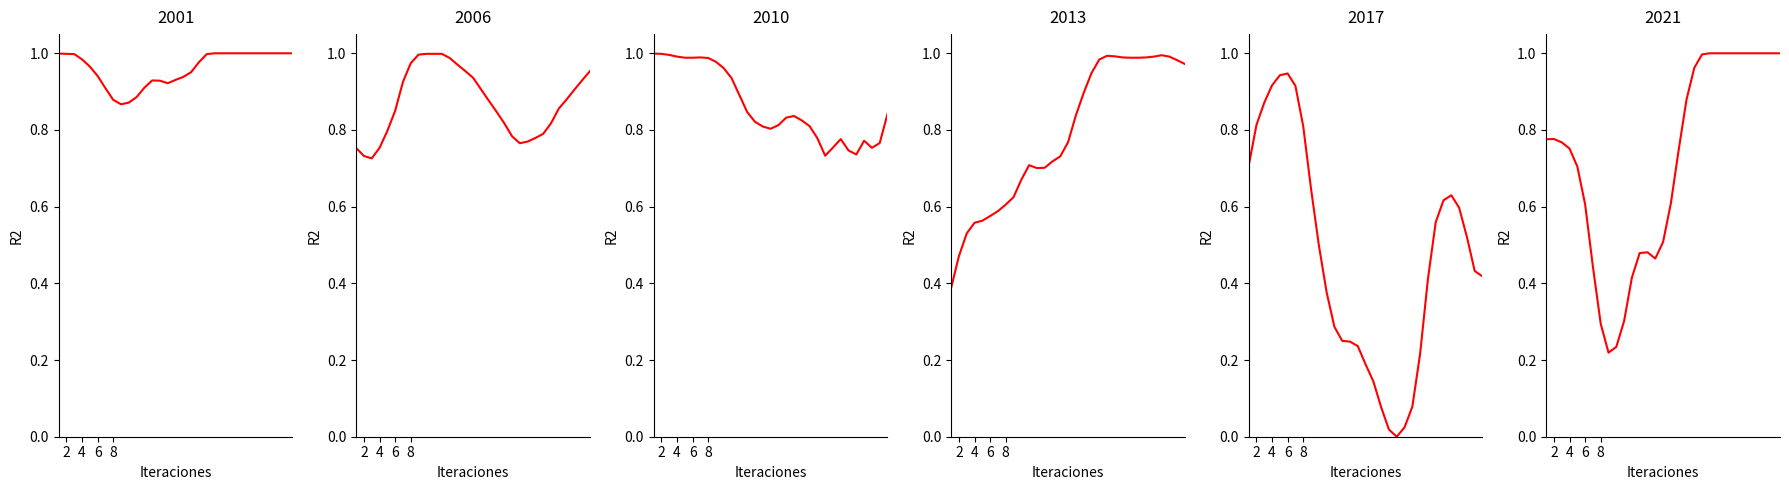

Is this an area chart (filled region under the line)?

No